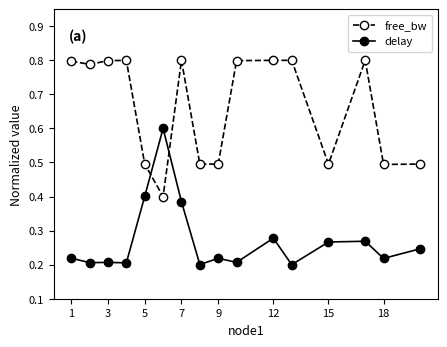

List the series in order of their peak value, lowest first.

delay, free_bw